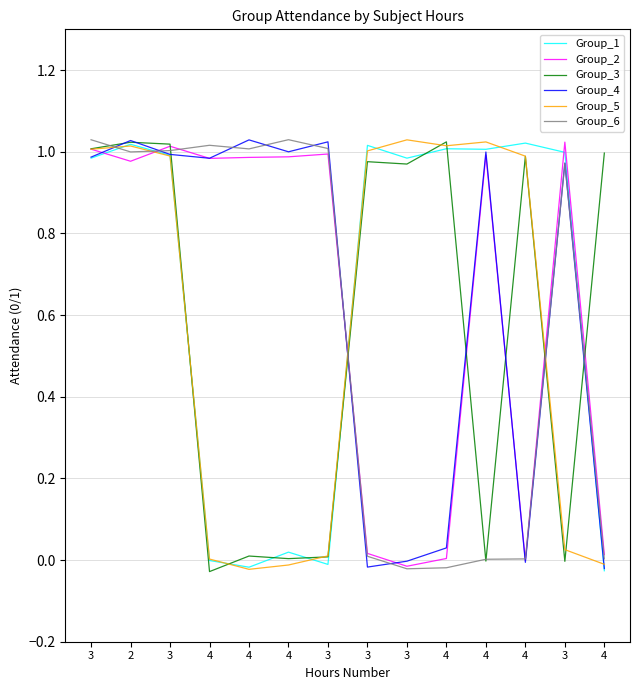

What is the difference between the Group_5 values at 3 and 4?

1.0